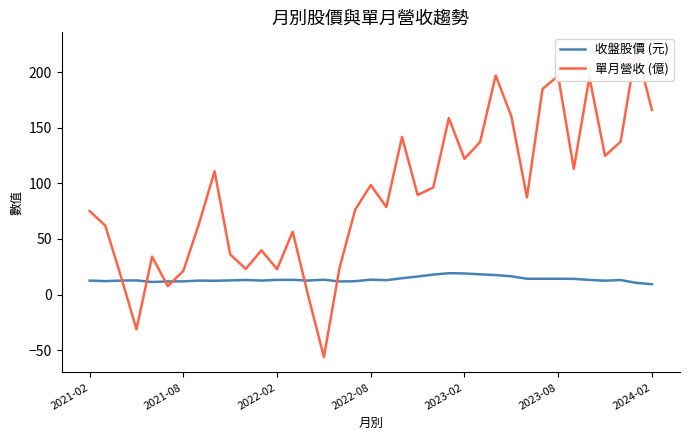

What are all the series names shown in the legend?

收盤股價 (元), 單月營收 (億)